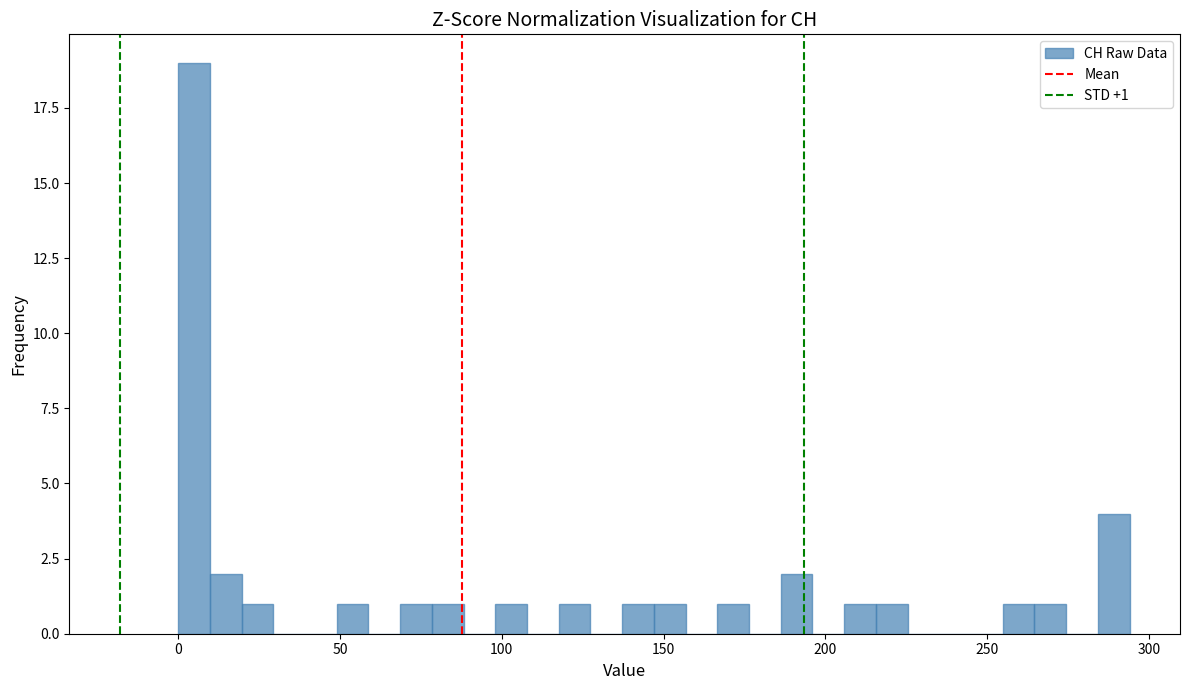

Read against the x-axis, roughly where is the centre of the tallest bar?

5